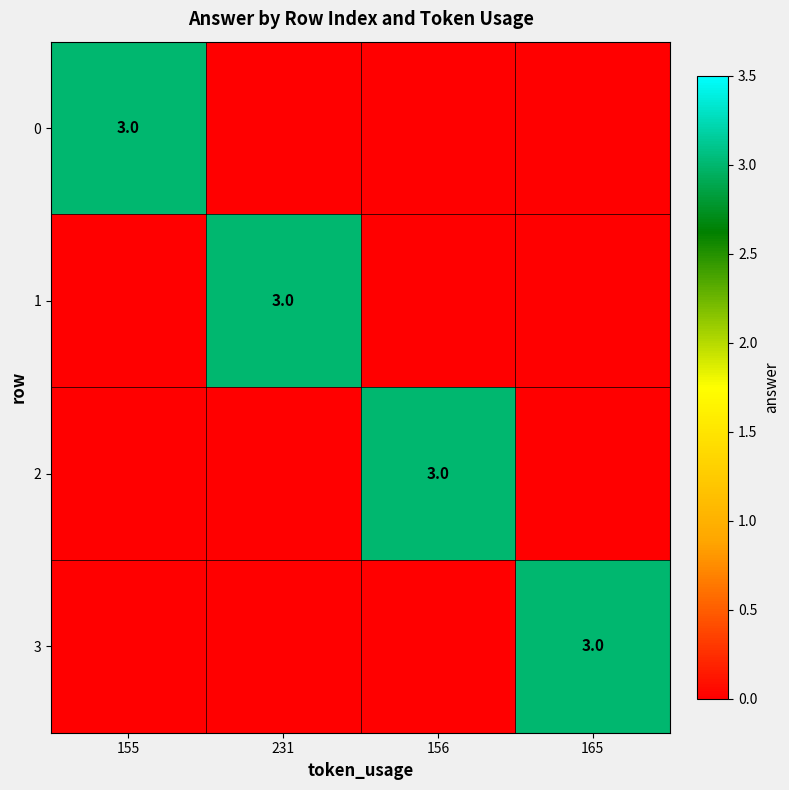

Is it true that 0 equals 0 at 231?

True